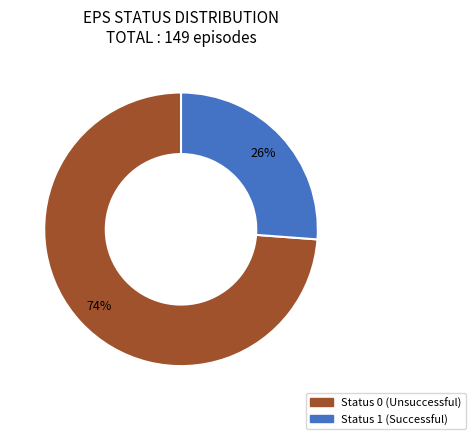

To the nearest percent, what is the difference between the largest and smallest slice percentages?

48%